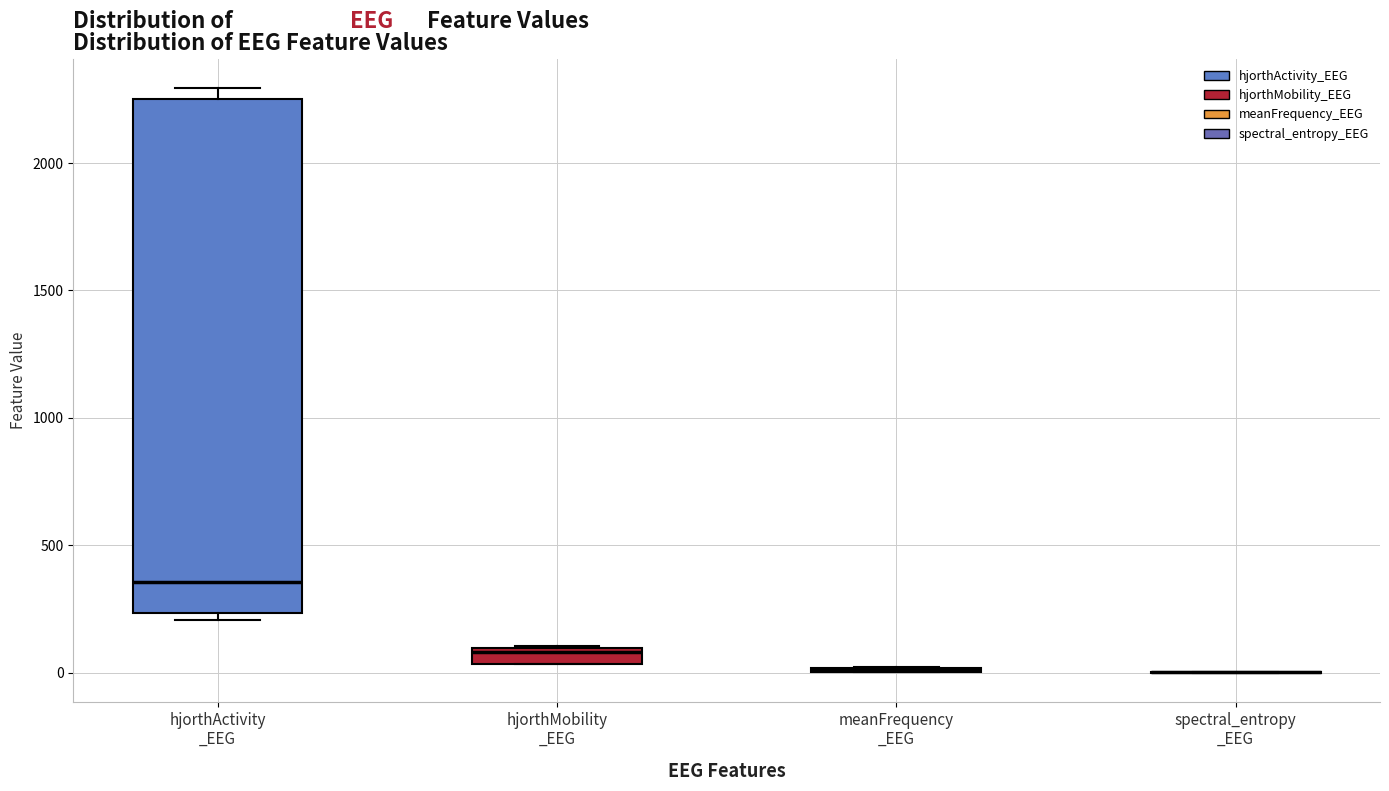

Comparing the boxes themselves (not the whiskers), which one is the tallest?

hjorthActivity _EEG